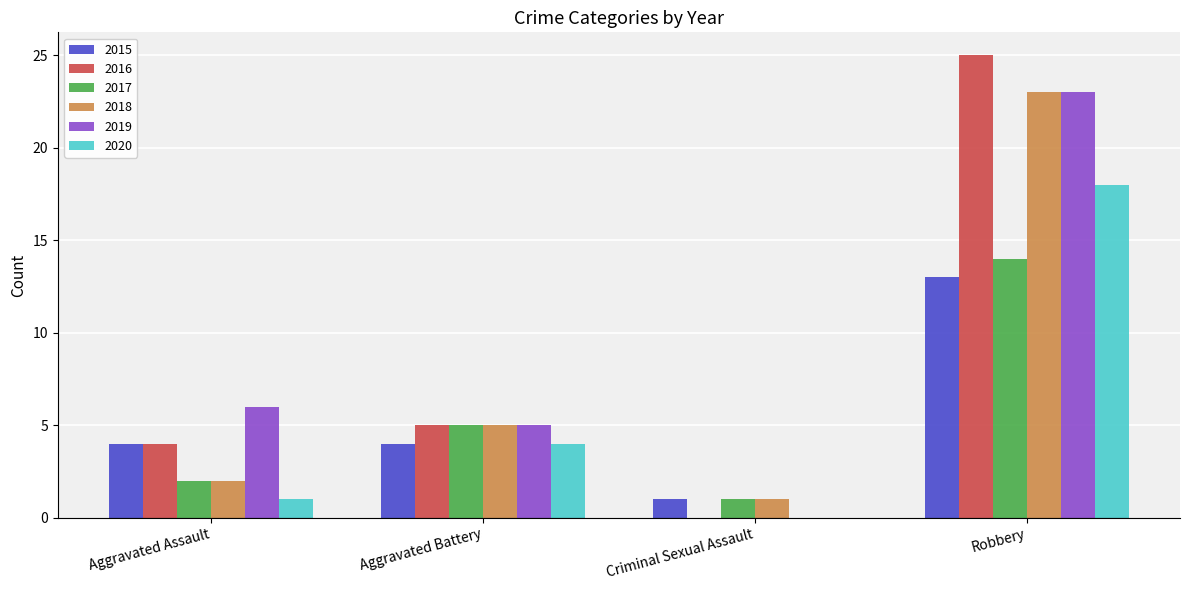

Reading left to right, transcribe all the data shown in this chart.

2015: Aggravated Assault=4	Aggravated Battery=4	Criminal Sexual Assault=1	Robbery=13
2016: Aggravated Assault=4	Aggravated Battery=5	Criminal Sexual Assault=0	Robbery=25
2017: Aggravated Assault=2	Aggravated Battery=5	Criminal Sexual Assault=1	Robbery=14
2018: Aggravated Assault=2	Aggravated Battery=5	Criminal Sexual Assault=1	Robbery=23
2019: Aggravated Assault=6	Aggravated Battery=5	Criminal Sexual Assault=0	Robbery=23
2020: Aggravated Assault=1	Aggravated Battery=4	Criminal Sexual Assault=0	Robbery=18